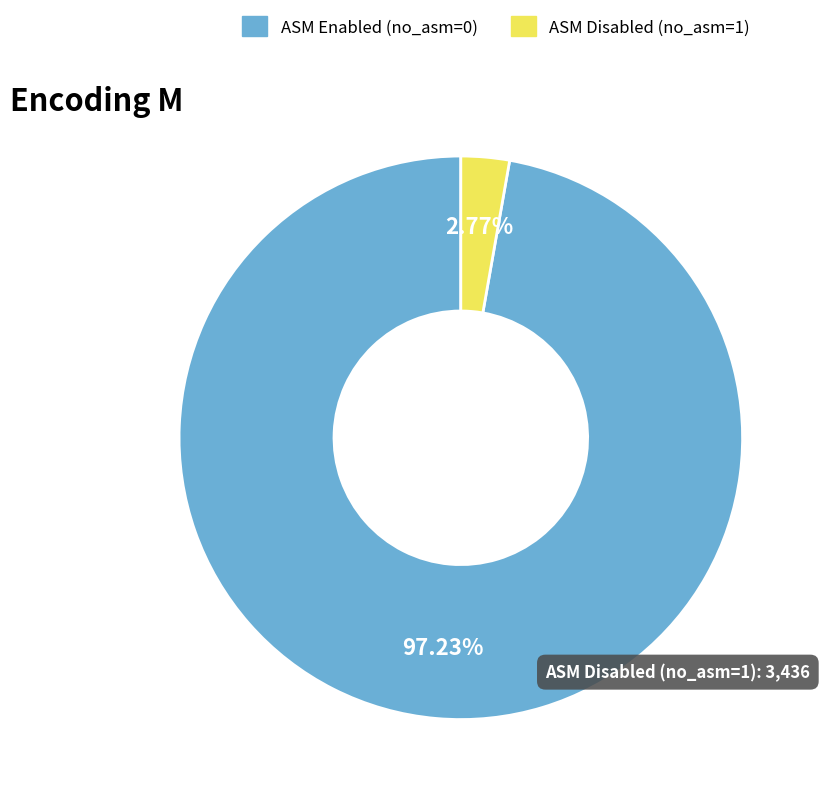

Combined, do ASM Disabled (no_asm=1) and ASM Enabled (no_asm=0) account for over 50%?

Yes